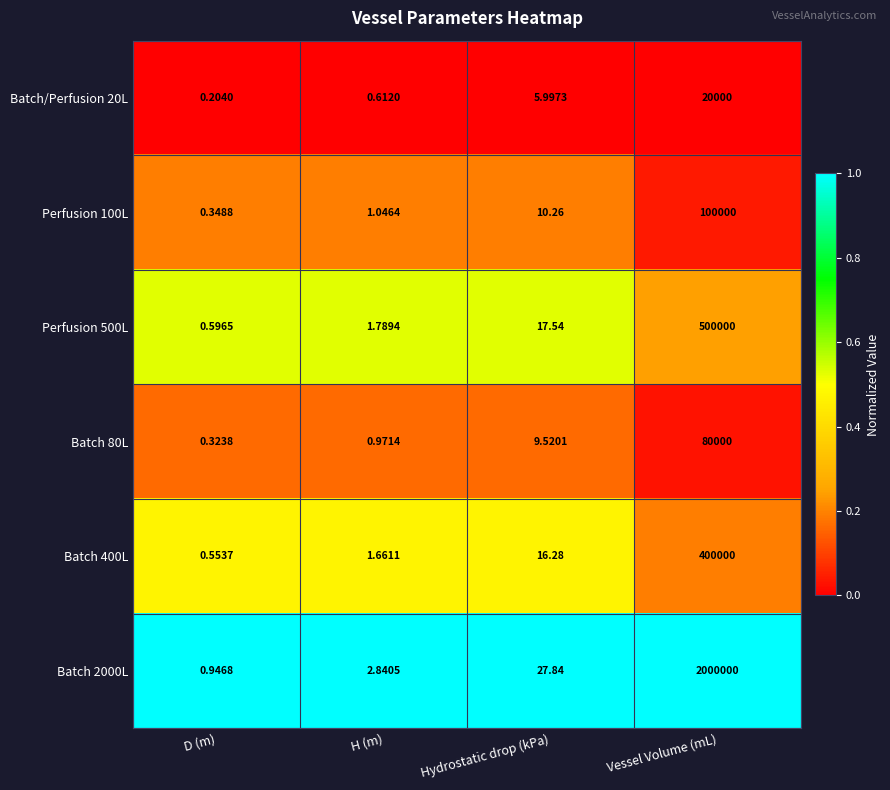

Is the value of Perfusion 500L at H (m) greater than the value of Batch 2000L at H (m)?

No